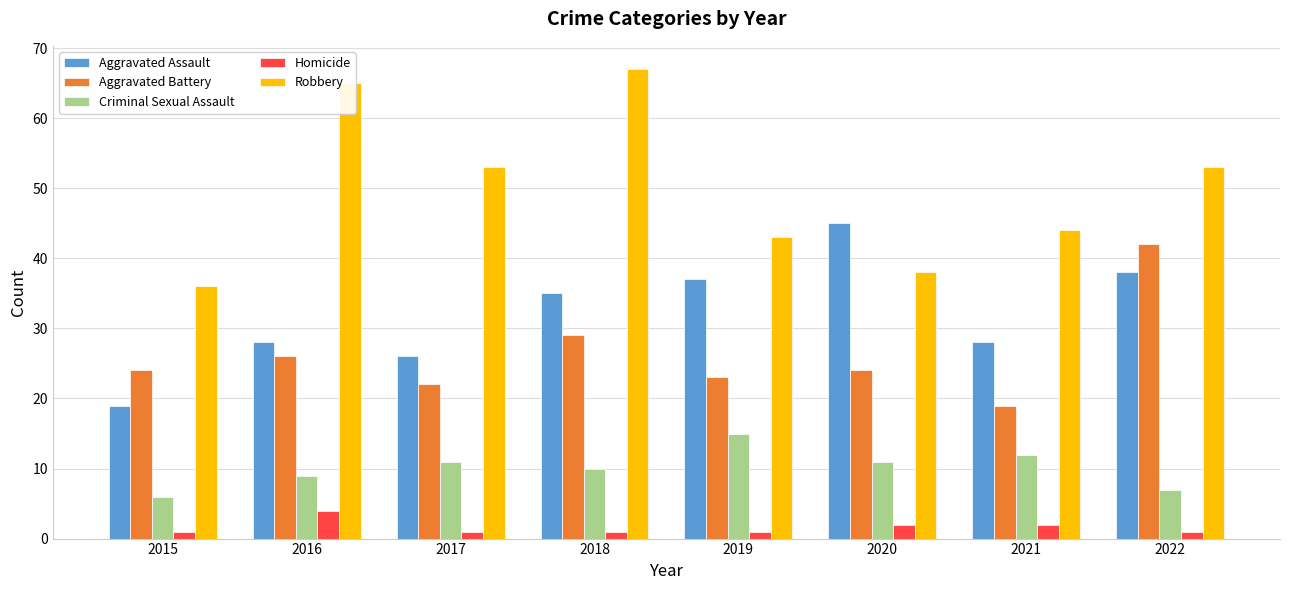

Rank the series by their maximum value, from highest to lowest.

Robbery, Aggravated Assault, Aggravated Battery, Criminal Sexual Assault, Homicide